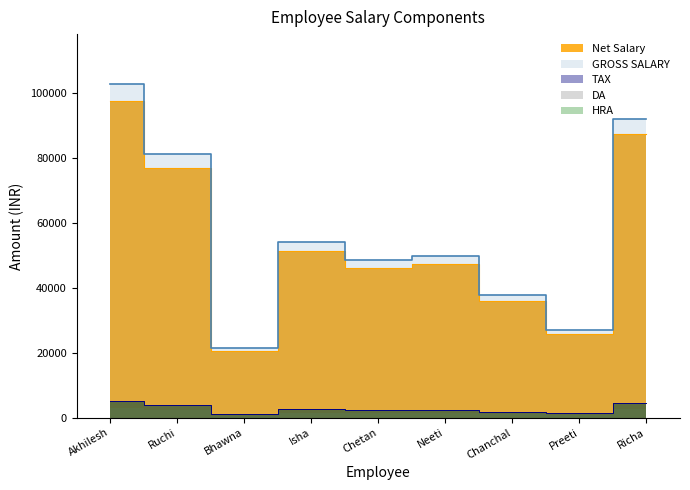

At which category does DA reach its first local peak?

Isha